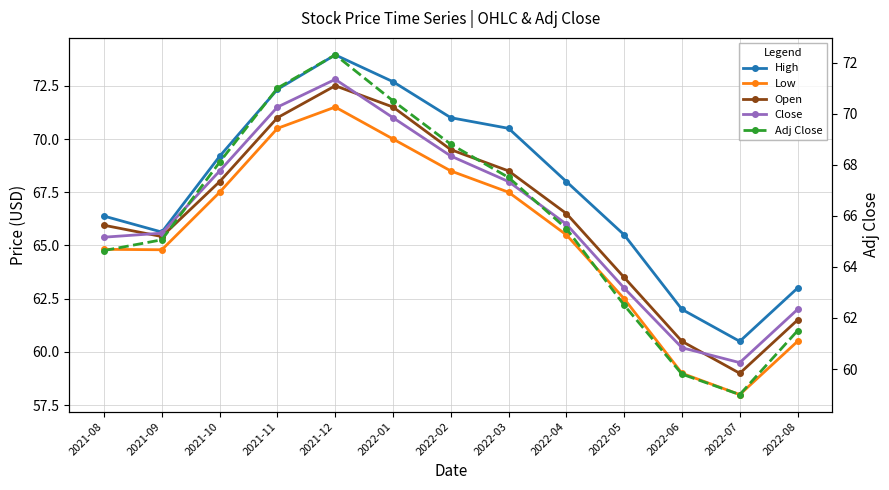

Is it true that Adj Close equals 67.5 at 2022-03?

True